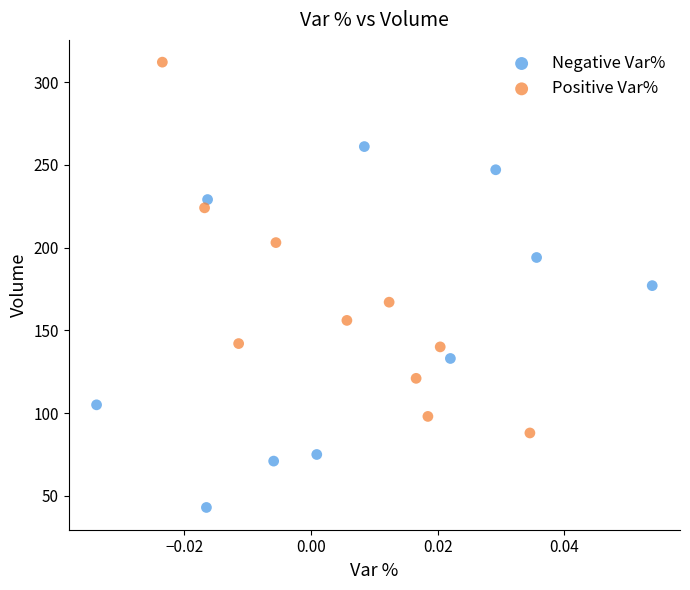

Which series reaches the maximum Y coordinate?

Positive Var%